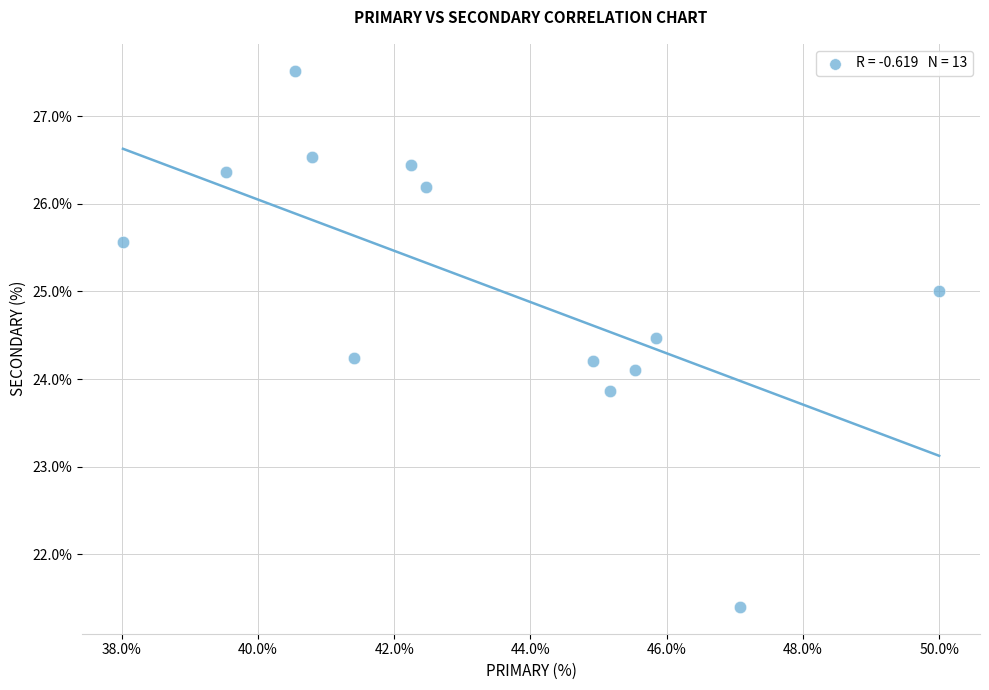

What is the range of Y values (max minus min)?

6.1